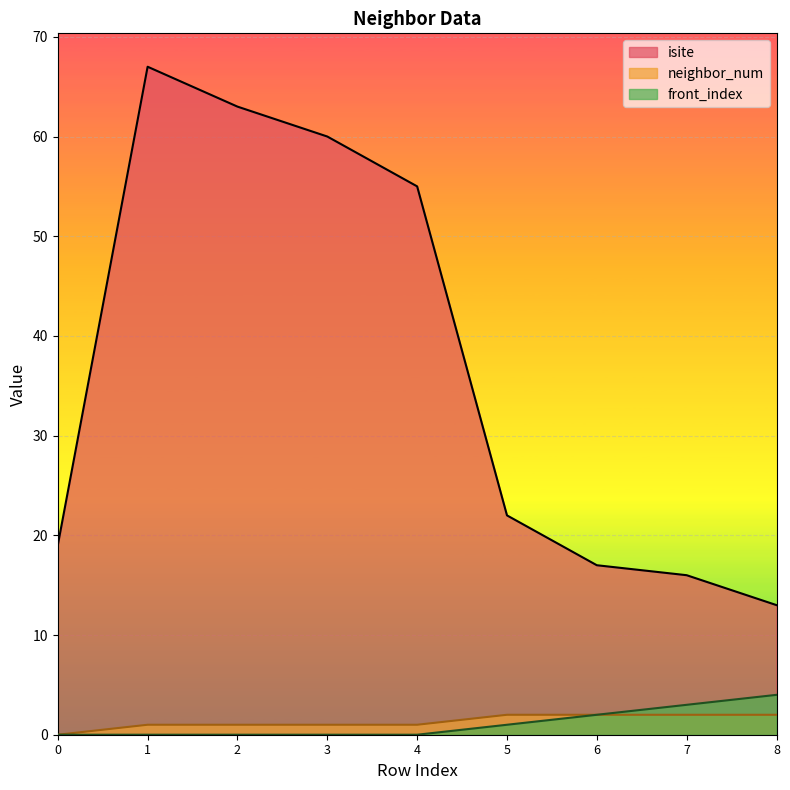

True or false: neighbor_num and front_index intersect in this chart.

False